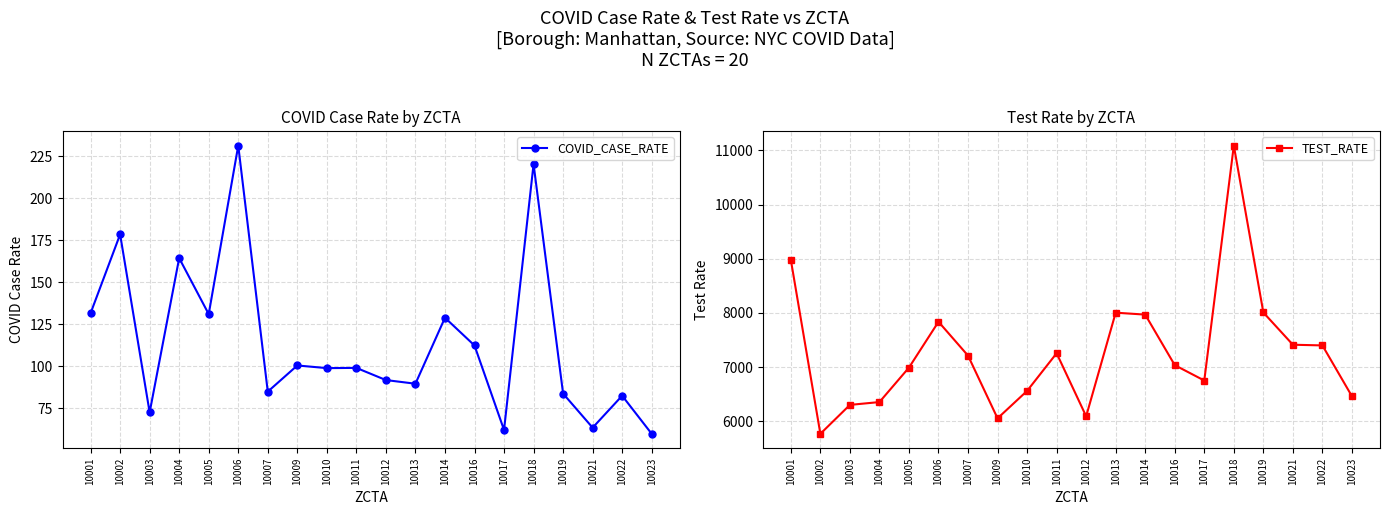

Reading left to right, list all the values displayed in this chart.

COVID_CASE_RATE: 10001=131.6	10002=178.5	10003=72.5	10004=164.4	10005=131.0	10006=231.4	10007=84.8	10009=100.4	10010=98.8	10011=99.0	10012=91.7	10013=89.6	10014=128.8	10016=112.3	10017=62.0	10018=220.3	10019=83.7	10021=63.4	10022=82.4	10023=59.7
TEST_RATE: 10001=8980.2	10002=5769.0	10003=6302.8	10004=6355.1	10005=6991.3	10006=7837.4	10007=7212.4	10009=6054.7	10010=6561.2	10011=7256.5	10012=6092.3	10013=8005.2	10014=7969.6	10016=7036.7	10017=6752.6	10018=11089.6	10019=8008.6	10021=7413.6	10022=7400.7	10023=6462.1